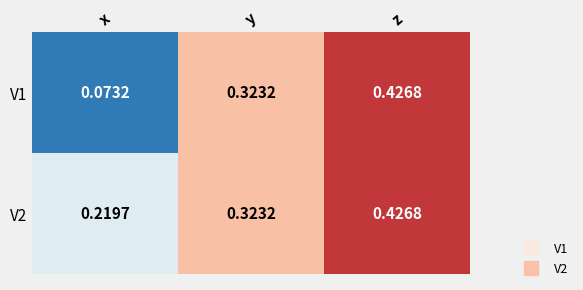

Which series has the widest spread of values?

V1